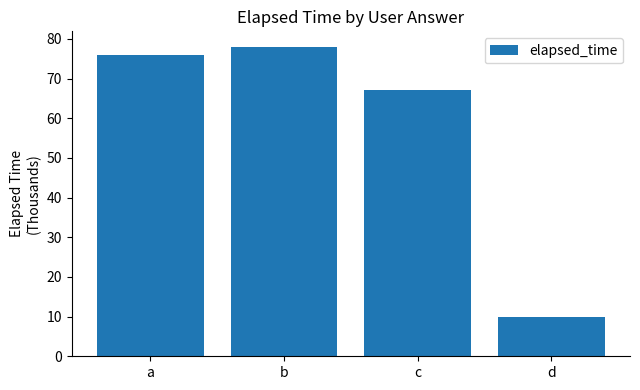

What is the sum of the values at d and c?

77